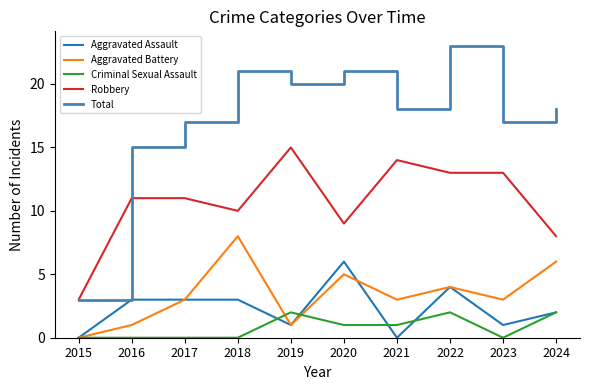

How many lines are shown in the chart?

5